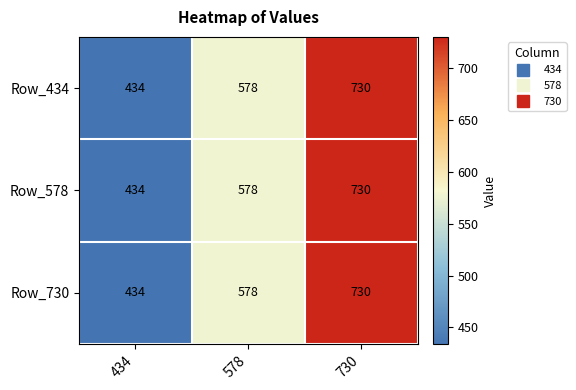

At which label is Row_434 closest to 582?

578